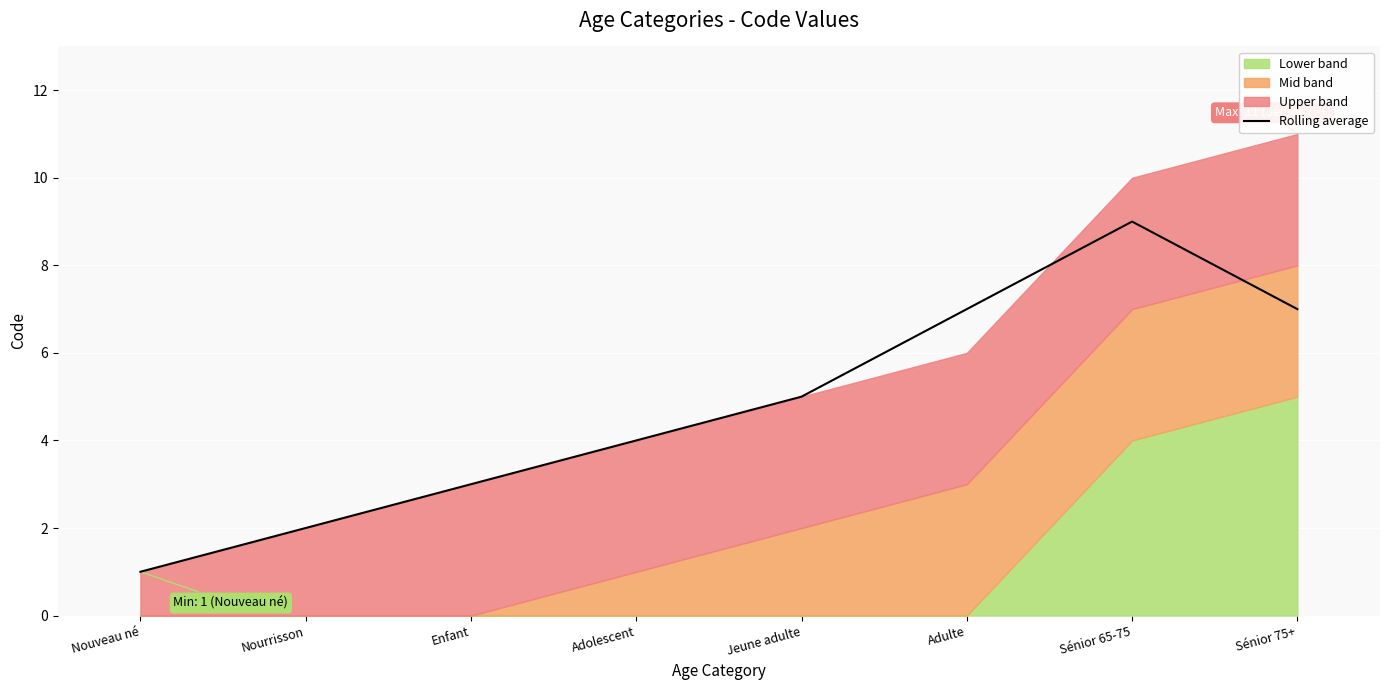

Reading left to right, extract all data points from this chart.

1.0	2.0	3.0	4.0	5.0	7.0	9.0	7.0